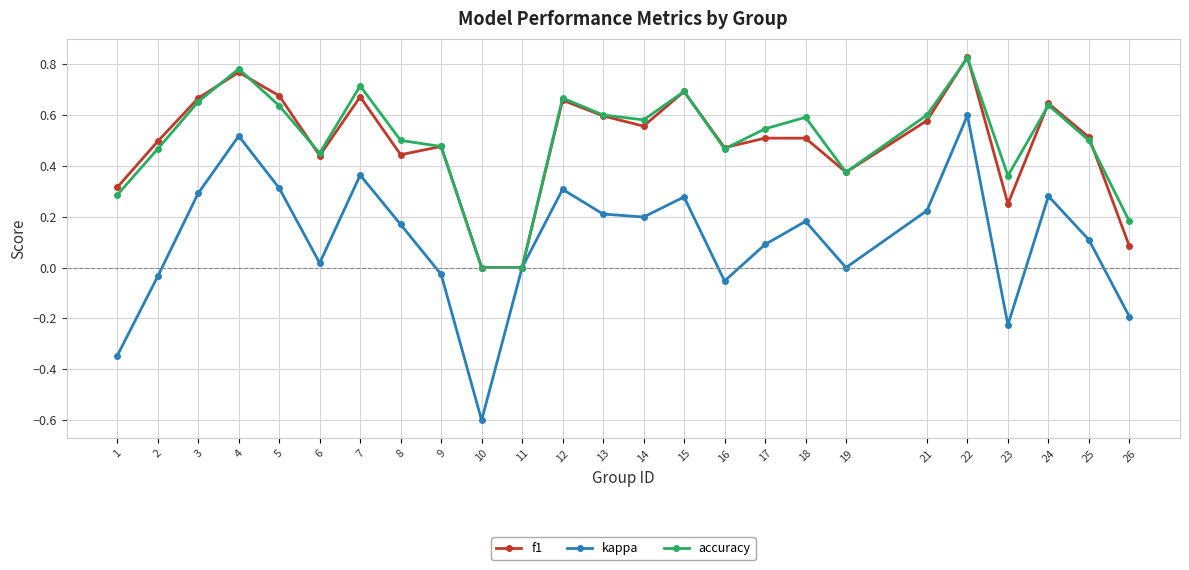

Count the number of data series in this chart.

3